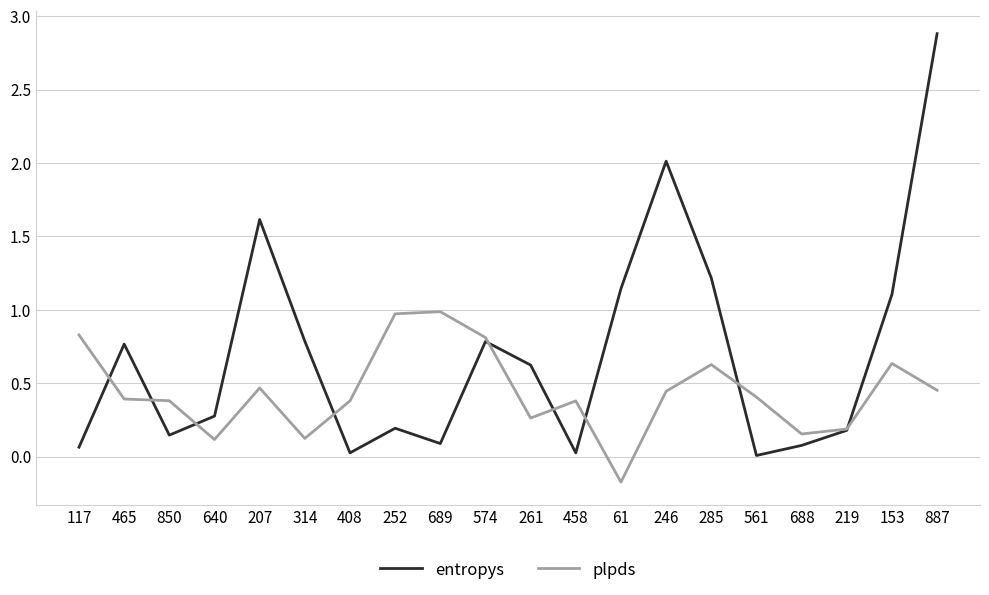

Read the entropys value at 246.

2.0